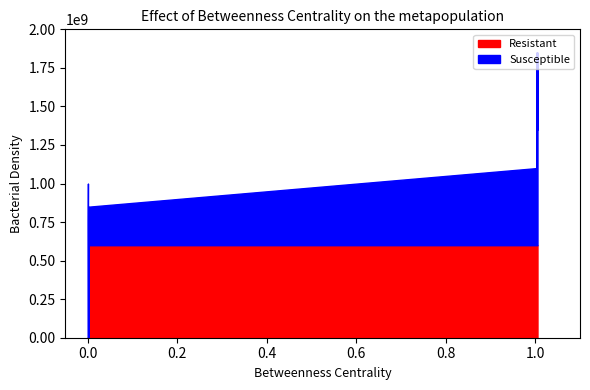

What is the highest value of the Resistant series?

600000000